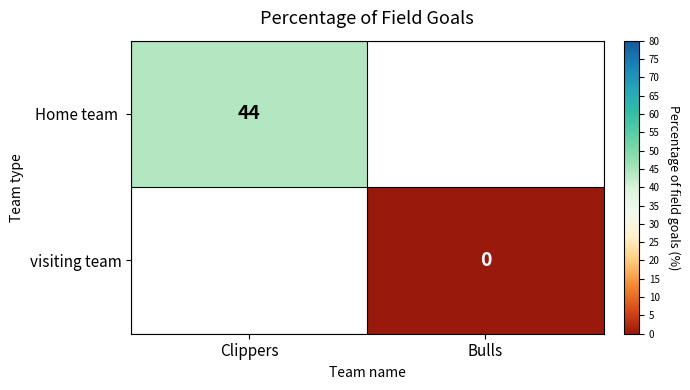

Is it true that Home team equals 72.8 at Clippers?

False